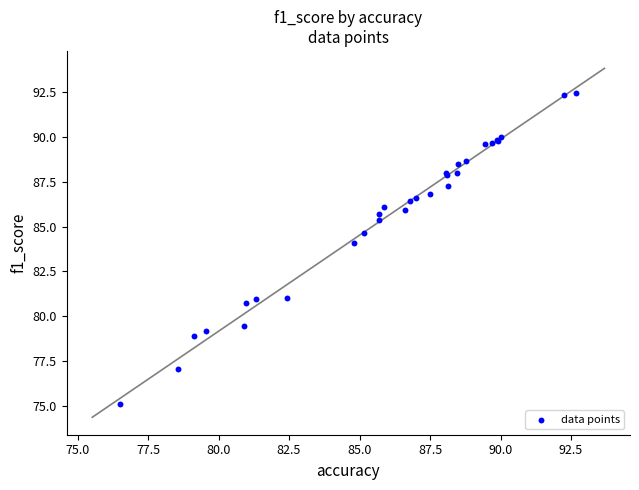

What Y value in the scatter plot is closest to 83?

84.1